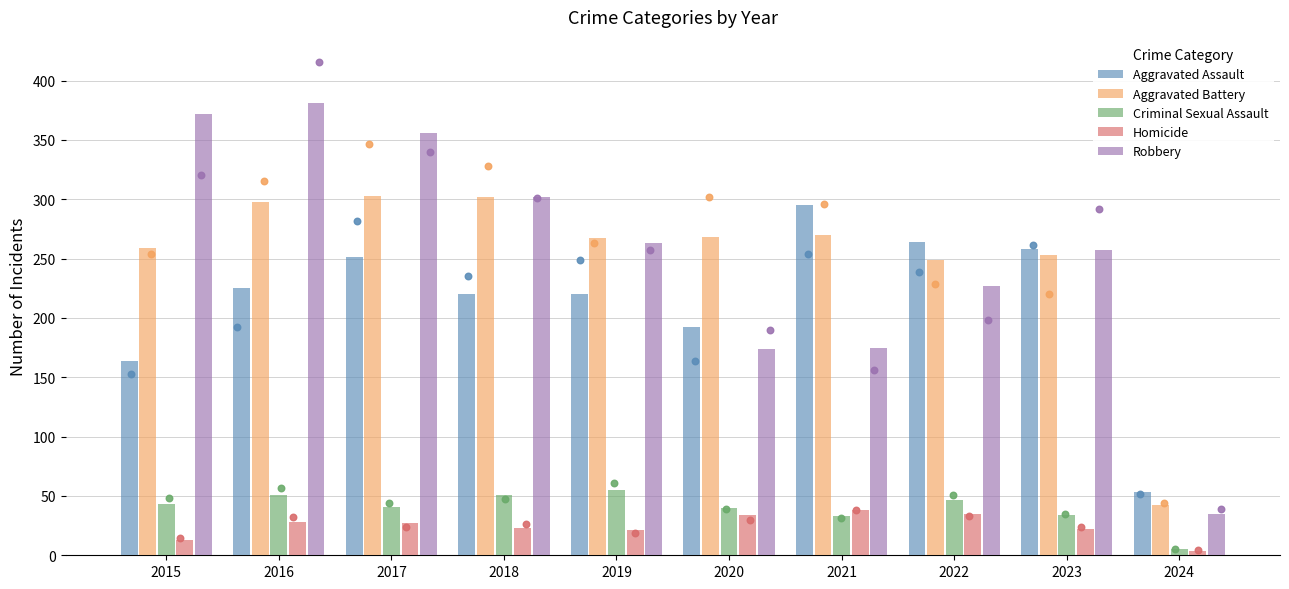

What is the total value across all series at 2015?

851